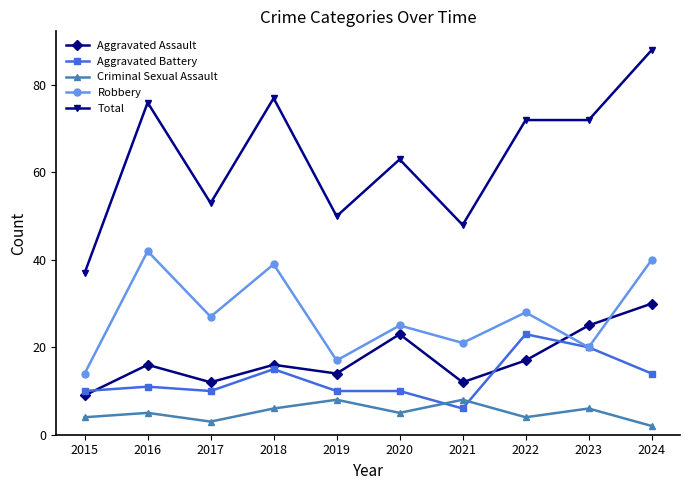

What is the greatest value displayed?

88